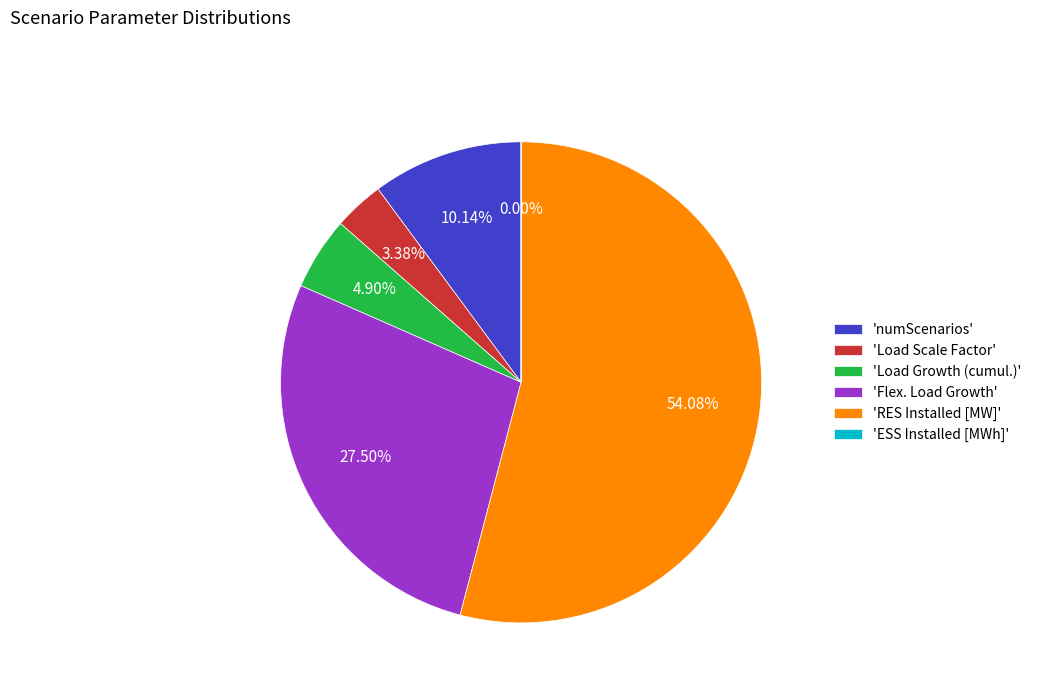

Is 'RES Installed [MW]' the majority of the pie?

Yes